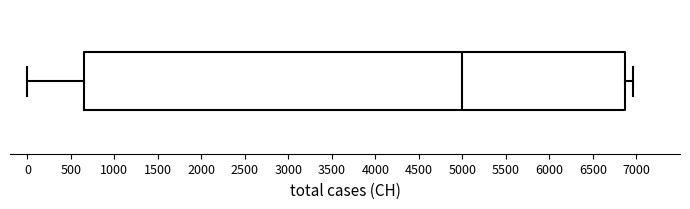

Read this box plot against the x-axis: the position of the median line, the range covered by the box, and the ends of both whiskers. The values are not printed on the chart, so give them approximately, as read against the axis.

median 5000, box 650 to 6850, whiskers 0 to 6950